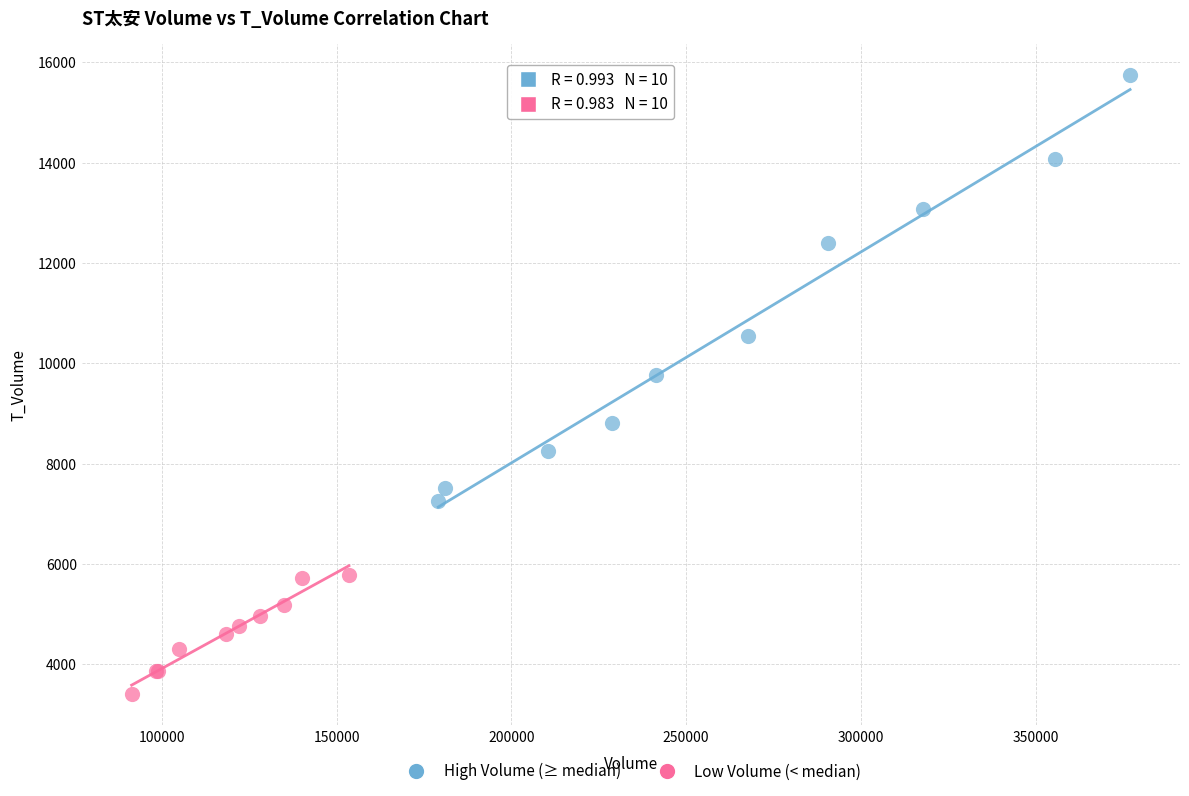

Which series reaches the minimum Y coordinate?

Low Volume (< median)